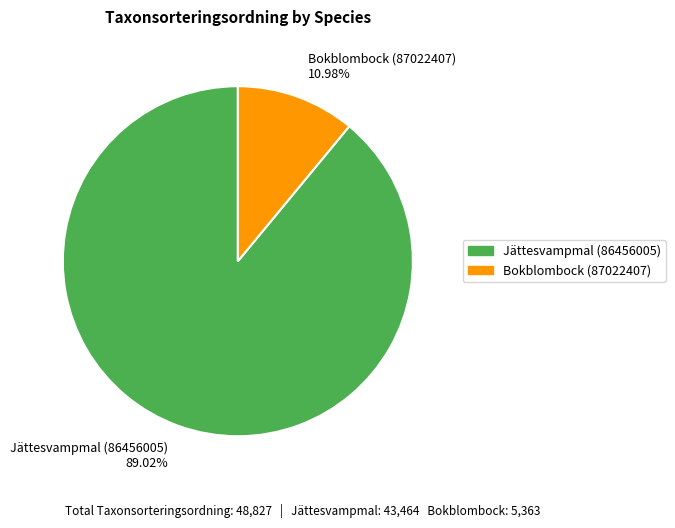

Is there a majority slice in this chart?

Yes